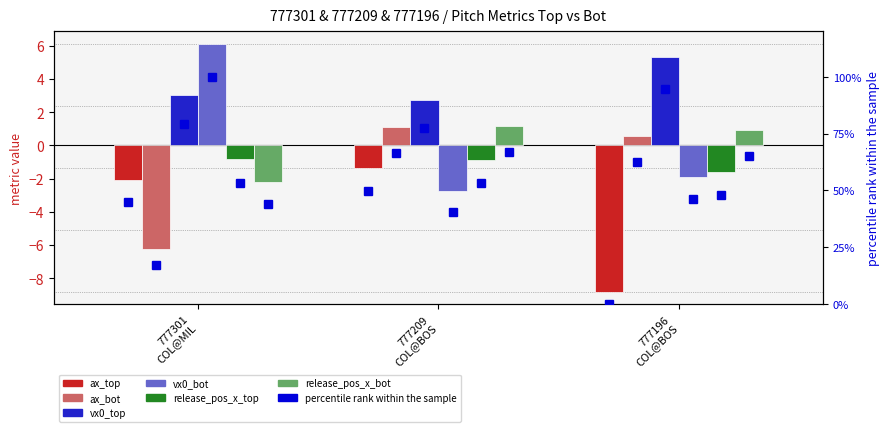

At which label does release_pos_x_bot reach its peak?

777209
COL@BOS